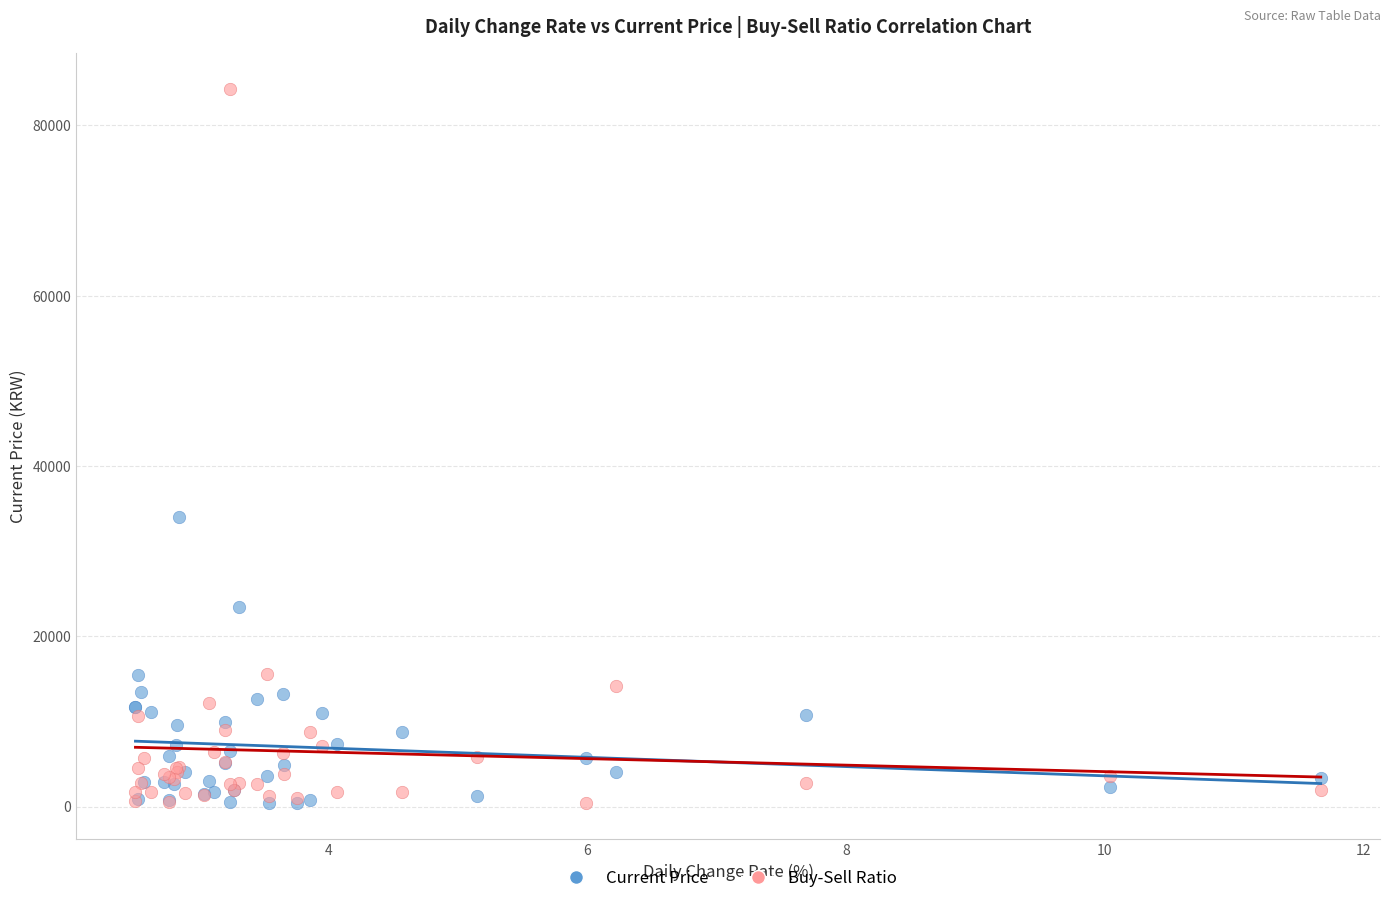

Across all series, what Y value is closest to 42346?

34050.0